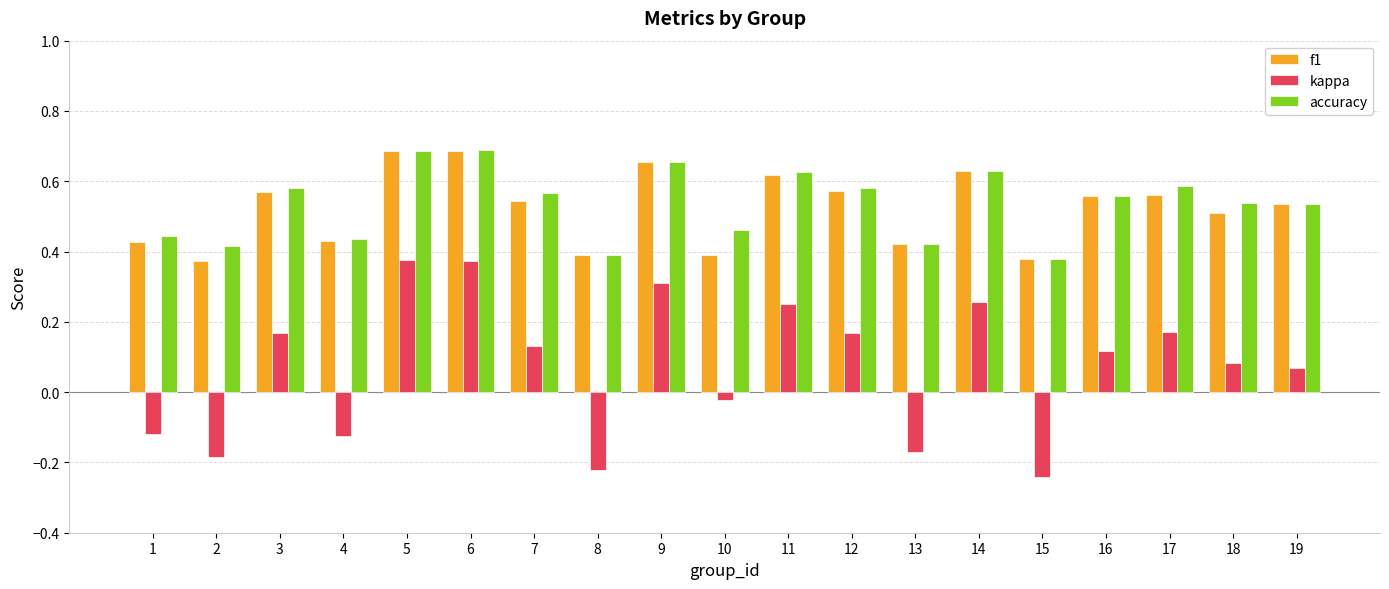

The f1 series shows 0.2 at 2. True or false?

False